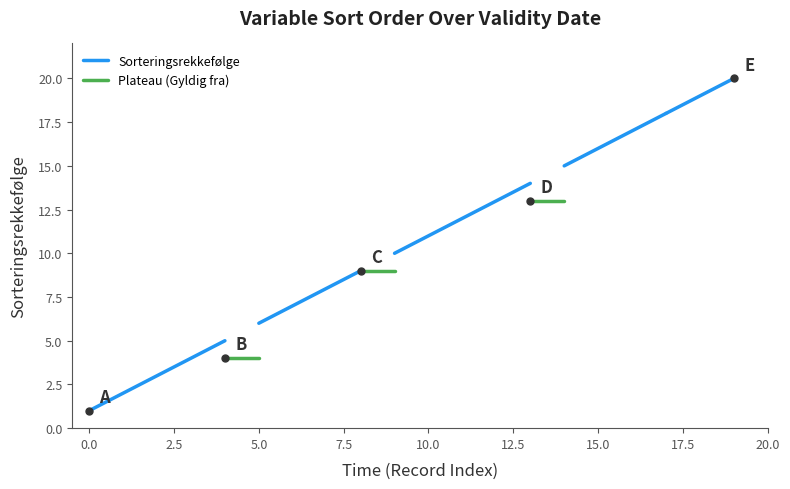

Count the number of categories in the chart.

20